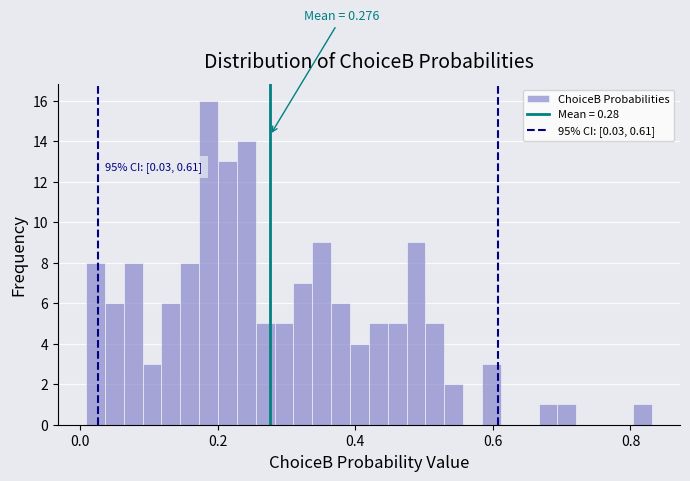

Around what value on the x-axis is the tallest bar? Give the approximate position of its centre, as read against the axis.

0.18